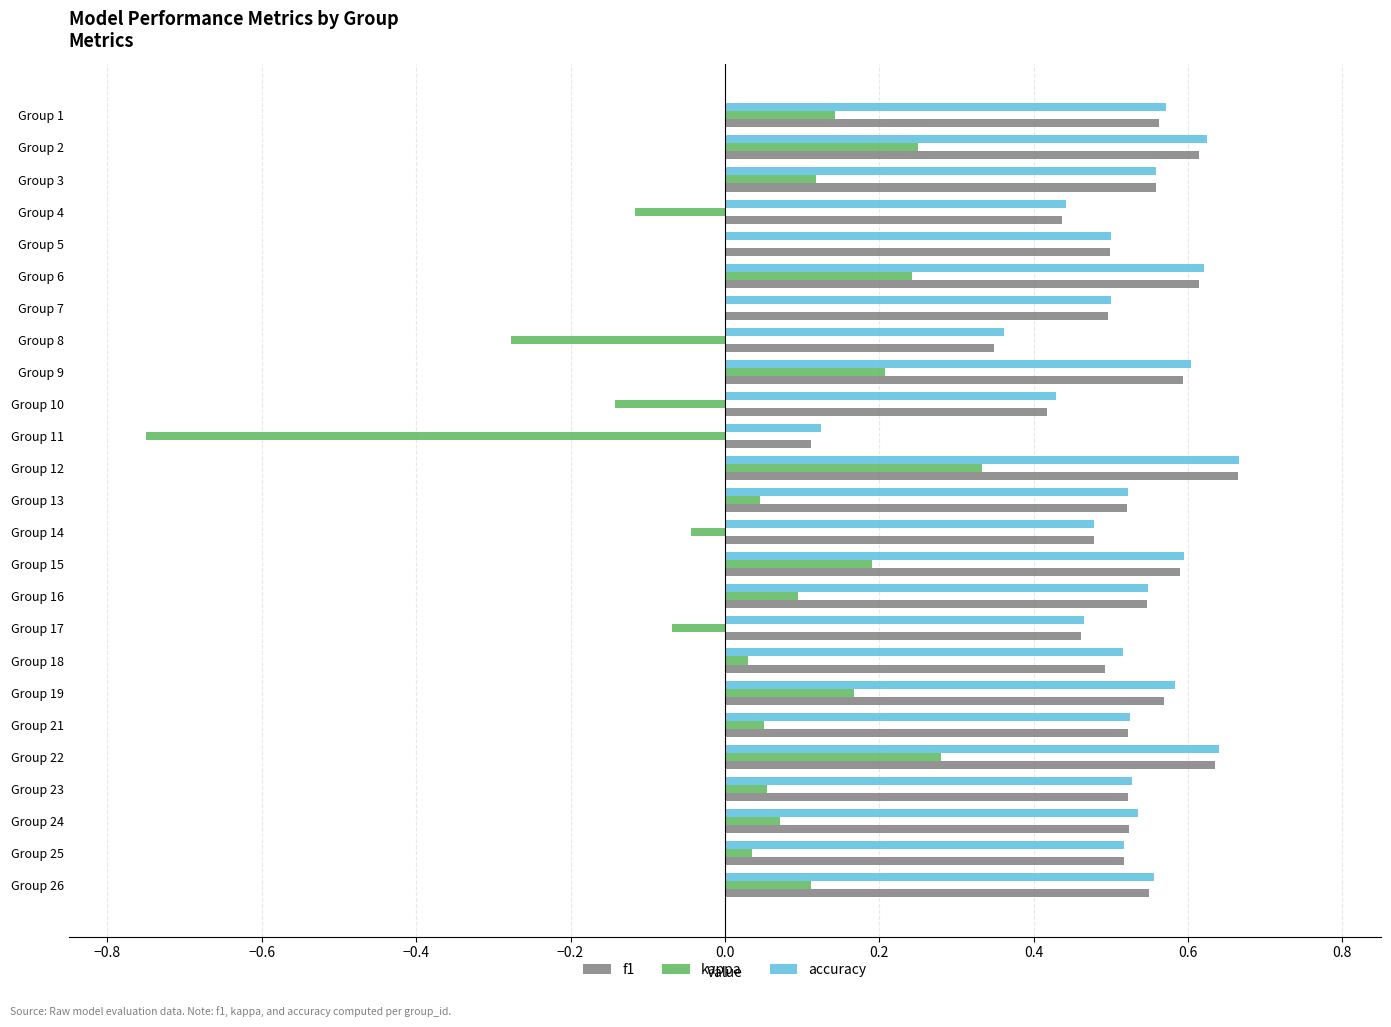

What are all the series names shown in the legend?

f1, kappa, accuracy